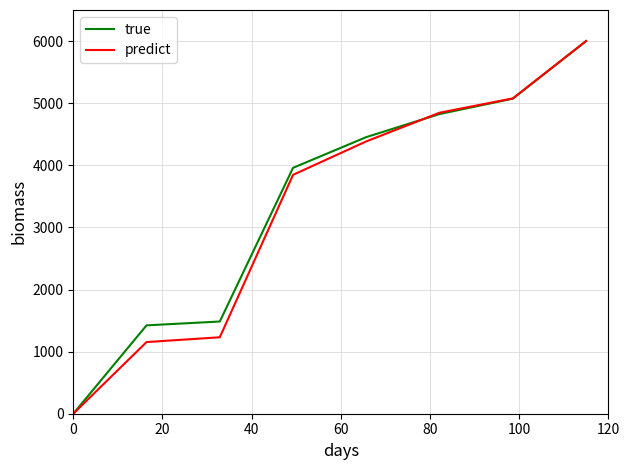

What is the maximum value for true?

6000.0